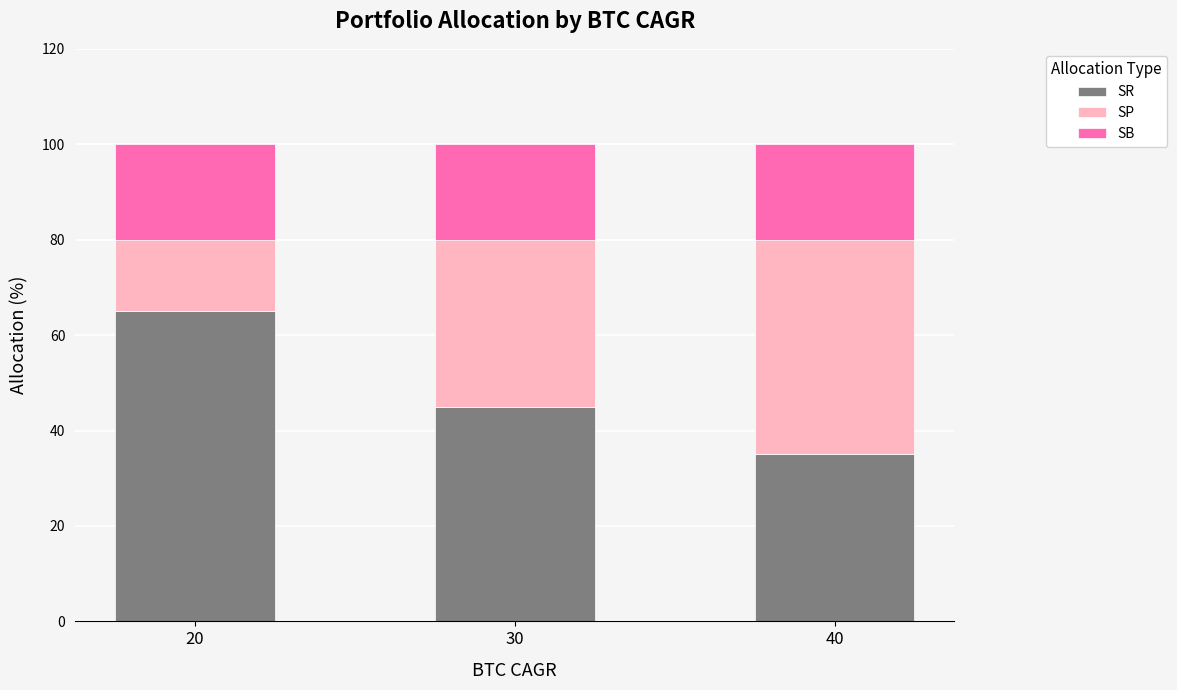

How many data points does each series have?

3